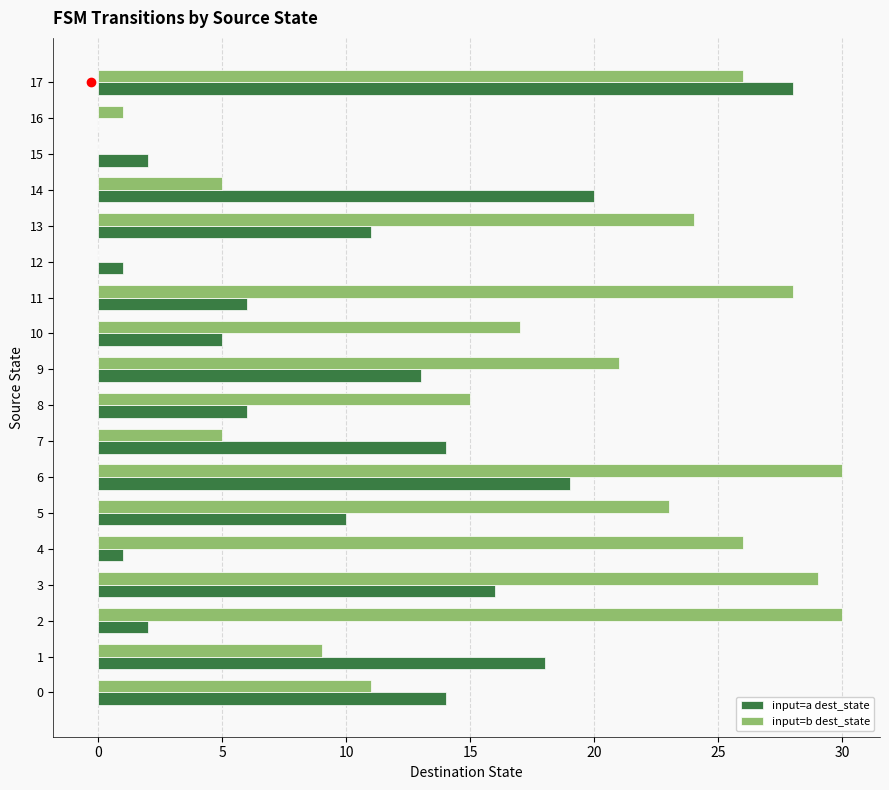

Is it true that input=b dest_state equals 3 at 1?

False